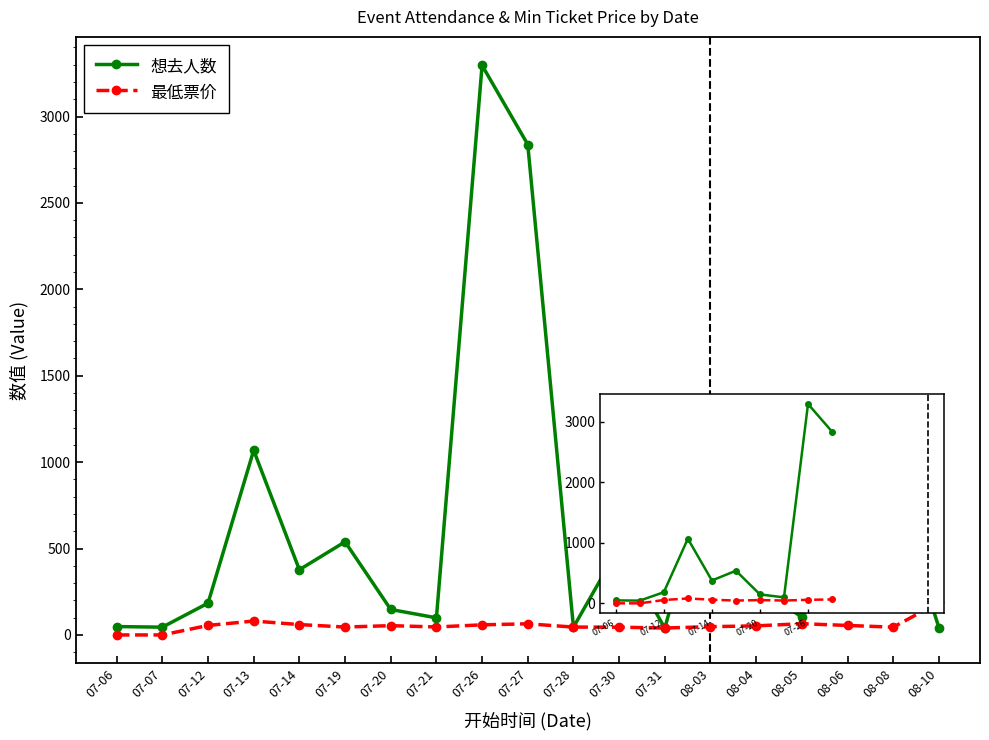

Which series has the largest total across all categories?

想去人数